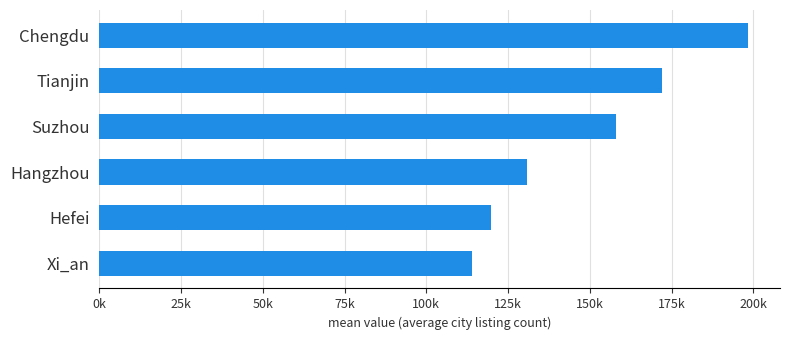

What is the difference between the maximum and minimum values?

84344.9